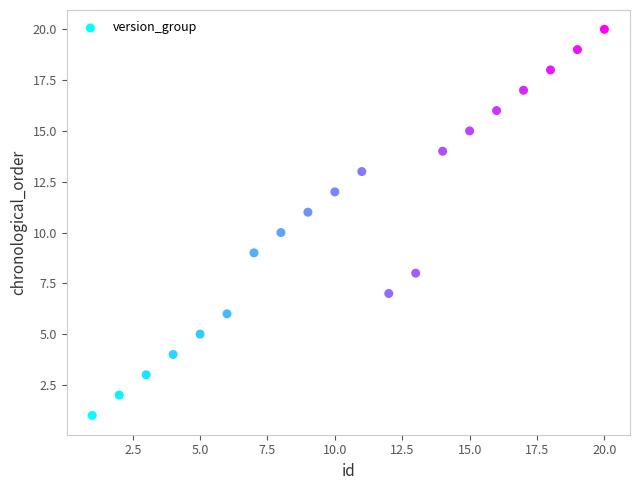

What is the range of Y values (max minus min)?

19